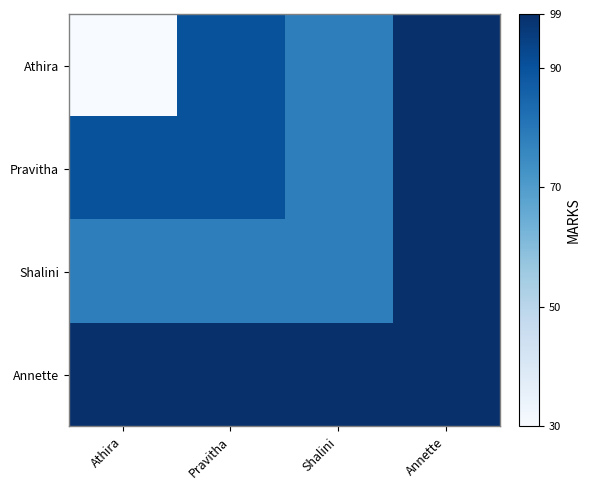

Reading left to right, what are all the values shown in this chart?

Athira: Athira=30	Pravitha=90	Shalini=78	Annette=99
Pravitha: Athira=90	Pravitha=90	Shalini=78	Annette=99
Shalini: Athira=78	Pravitha=78	Shalini=78	Annette=99
Annette: Athira=99	Pravitha=99	Shalini=99	Annette=99